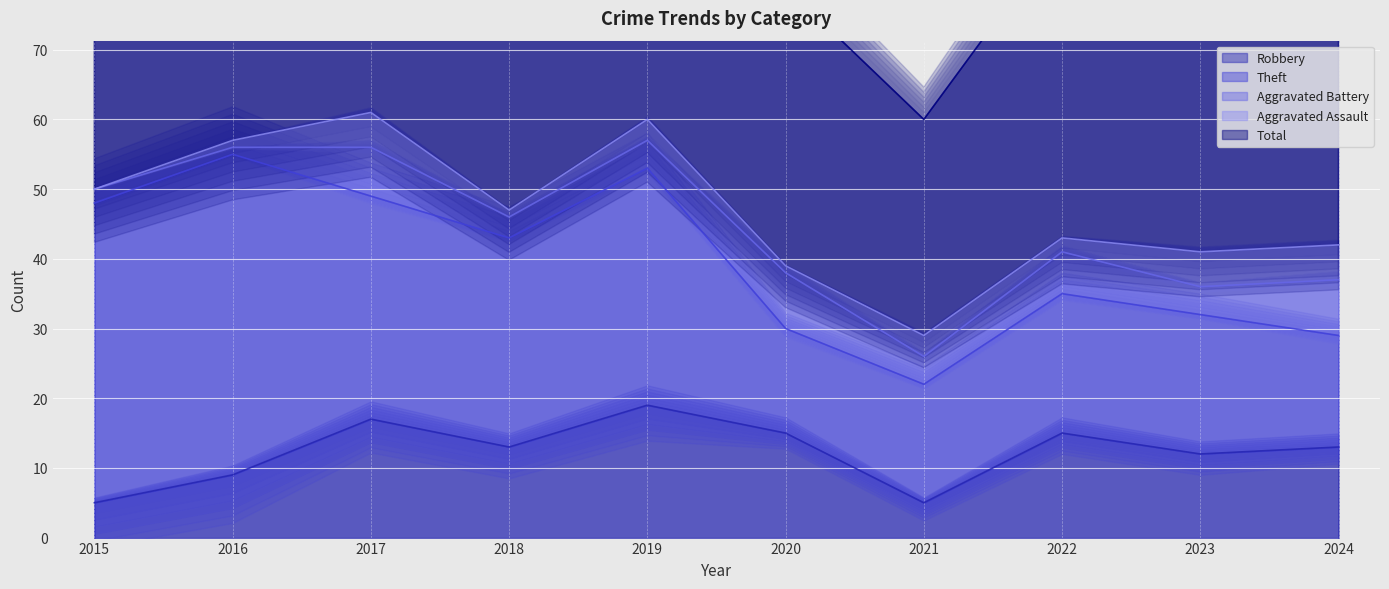

Reading left to right, extract all data points from this chart.

Robbery: 2015=5	2016=9	2017=17	2018=13	2019=19	2020=15	2021=5	2022=15	2023=12	2024=13
Theft: 2015=43	2016=46	2017=32	2018=30	2019=34	2020=15	2021=17	2022=20	2023=20	2024=16
Aggravated Battery: 2015=2	2016=1	2017=7	2018=3	2019=4	2020=8	2021=4	2022=6	2023=4	2024=8
Aggravated Assault: 2015=0	2016=1	2017=5	2018=1	2019=3	2020=1	2021=3	2022=2	2023=5	2024=5
Total: 2015=51	2016=57	2017=62	2018=48	2019=60	2020=40	2021=31	2022=44	2023=43	2024=43